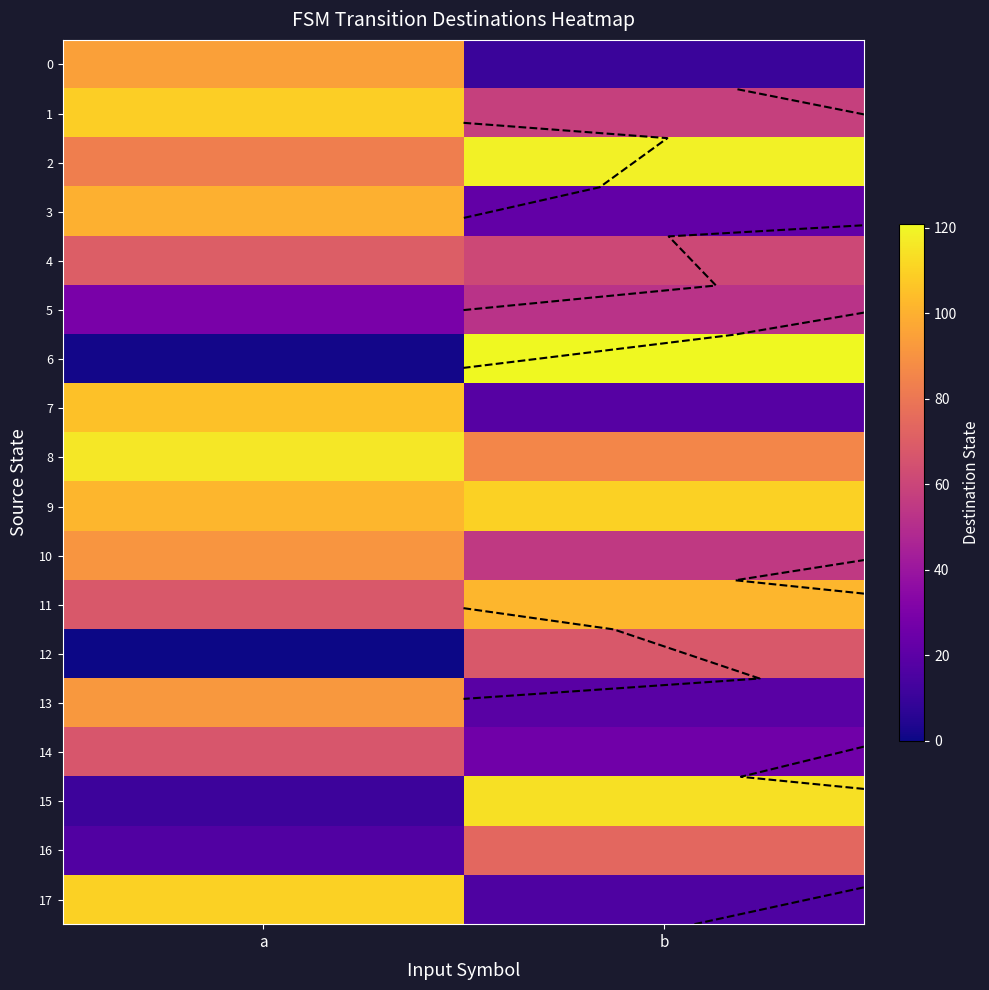

How many 13 values are between 19 and 92?

2